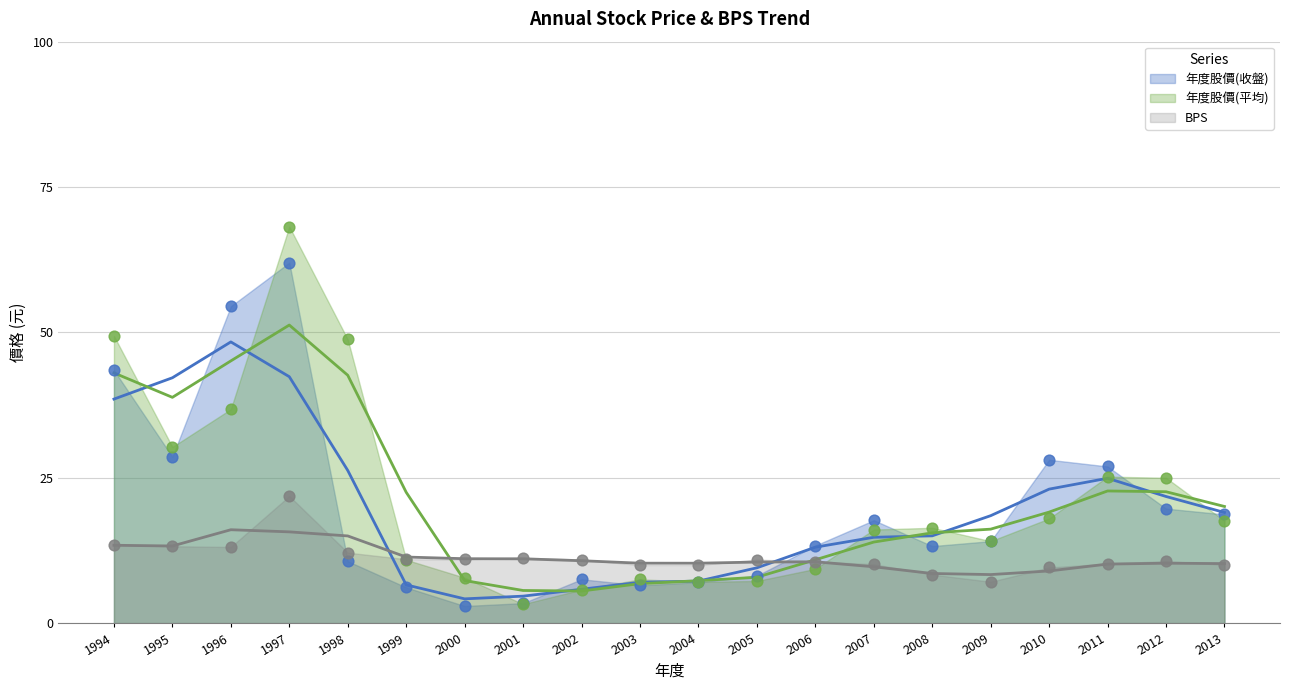

At which category is the sum across all series the highest?

1997